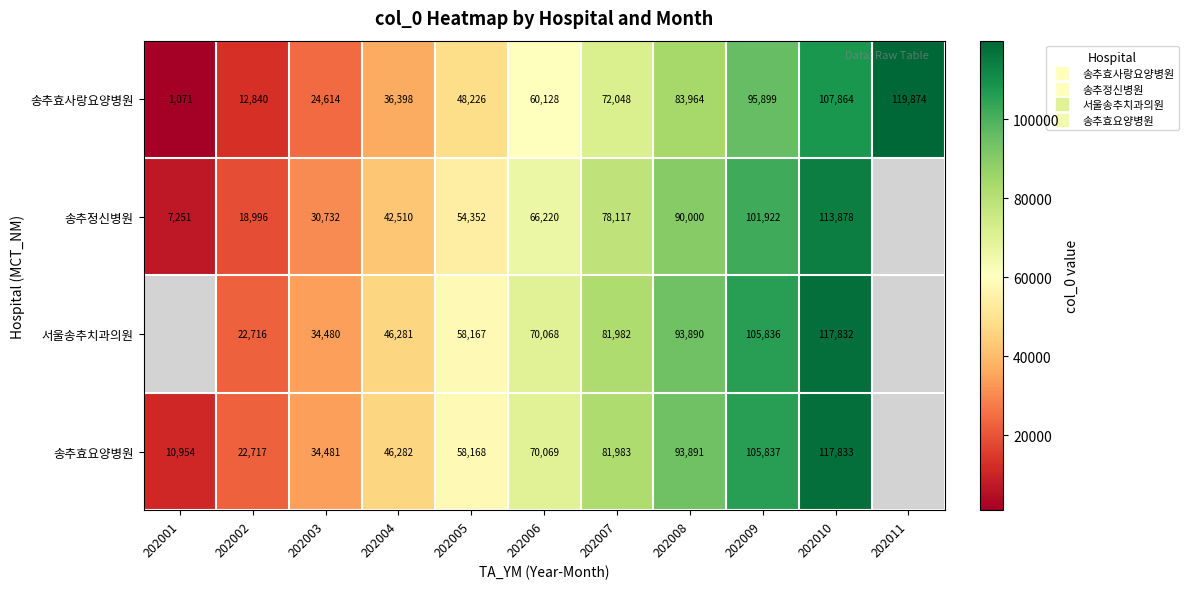

What is the lowest value of the 송추정신병원 series?

7251.0